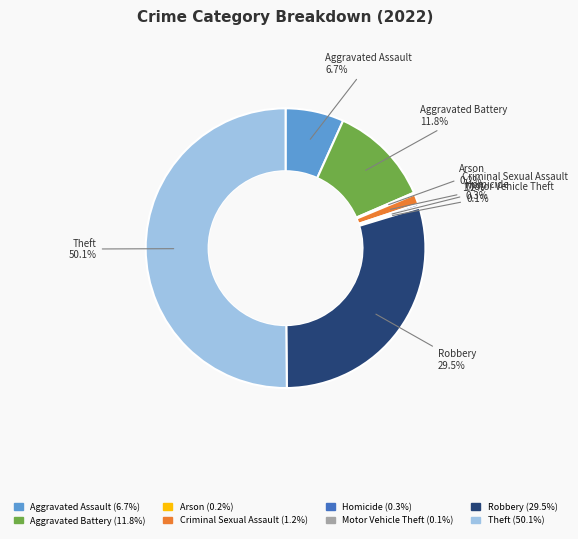

Is it true that Homicide is 0% of the pie?

True